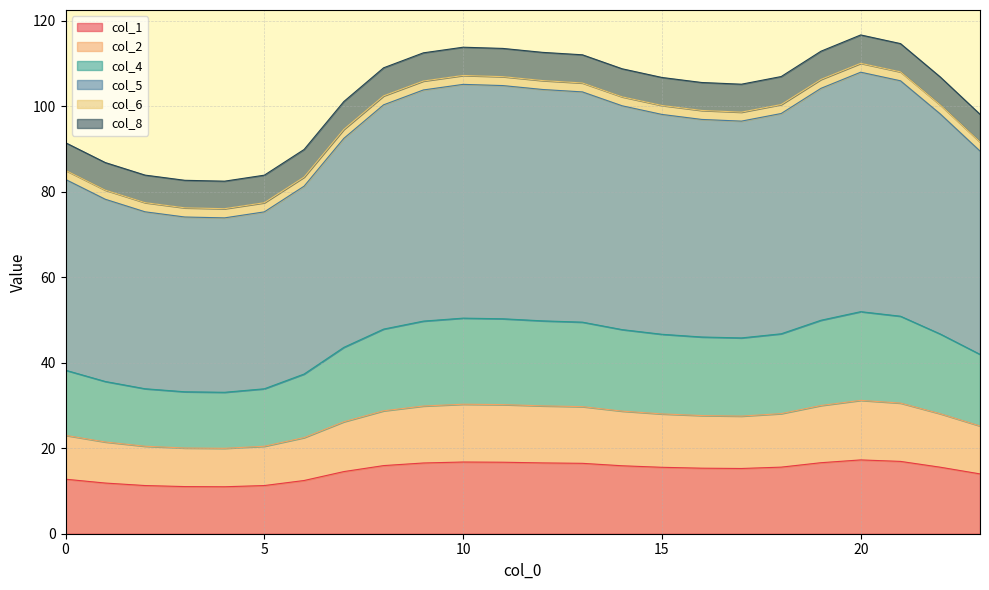

How many distinct data groups are displayed?

6